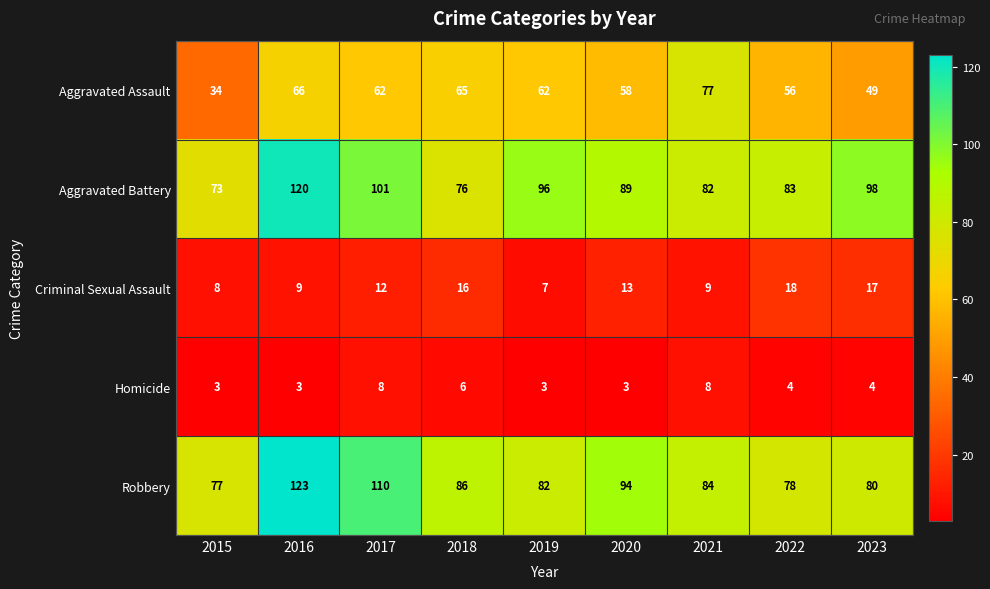

True or false: Robbery has a value of 84 at 2021.

True